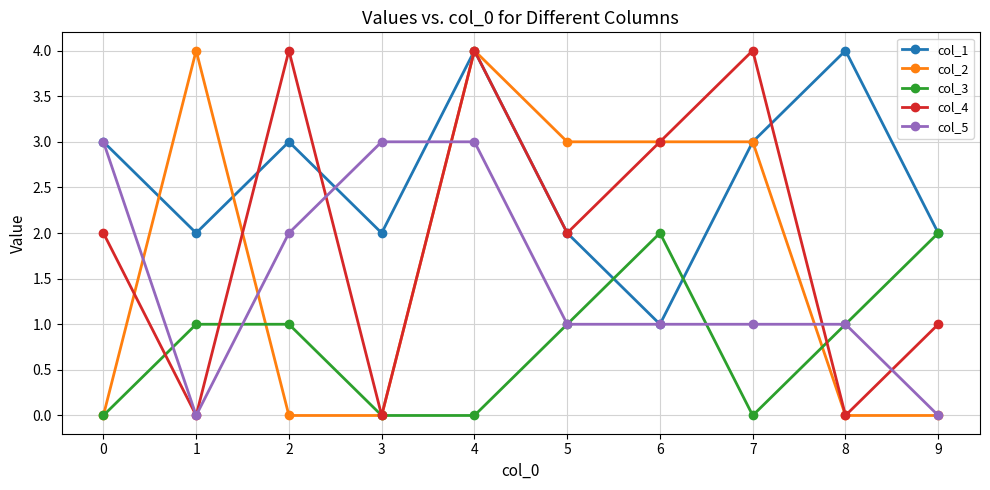

What is the sum of all col_5 values?

15